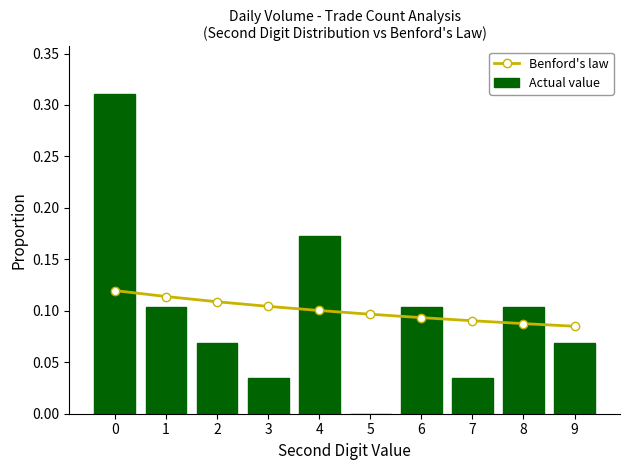

The value of Actual value at 3 is 0.1. True or false?

False